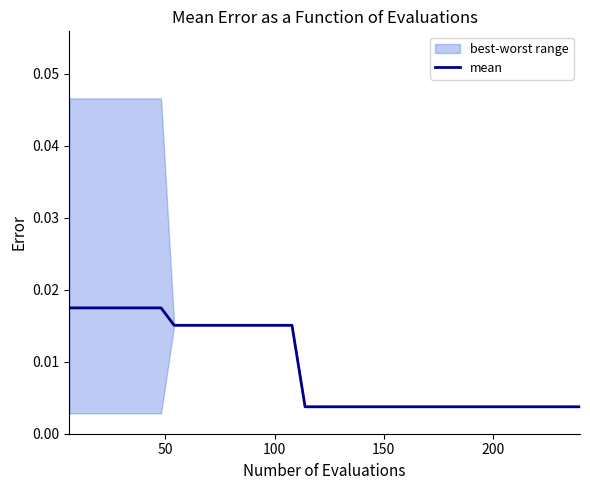

True or false: the data has more than 1 interior local peaks.

False